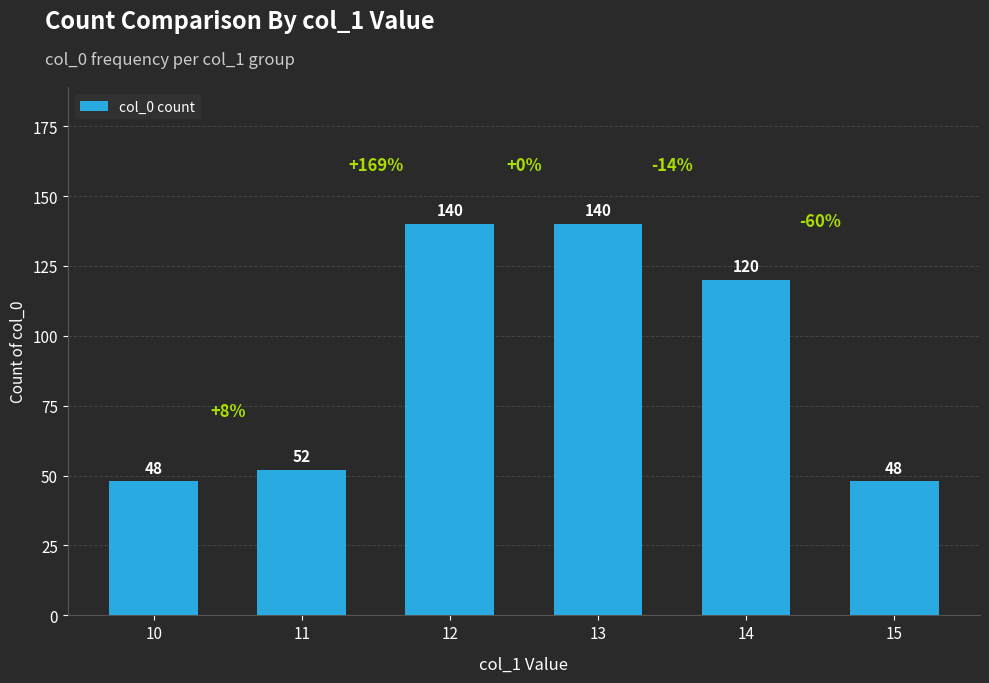

What is the value of the 1st bar from the left?

48